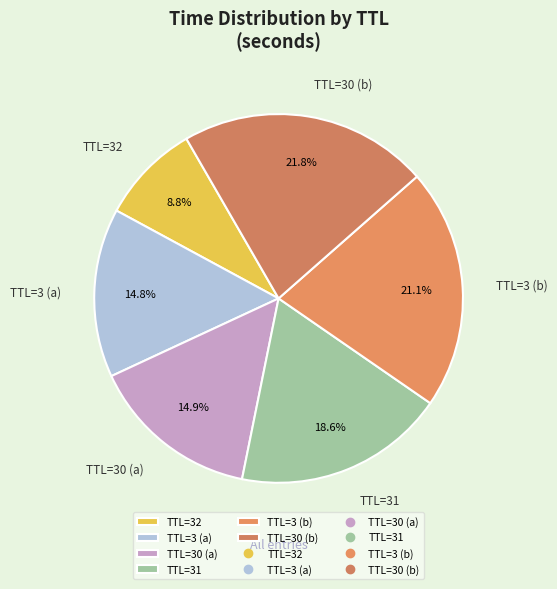

What is the ratio of the value at TTL=31 to the value at TTL=3 (b)?

0.9